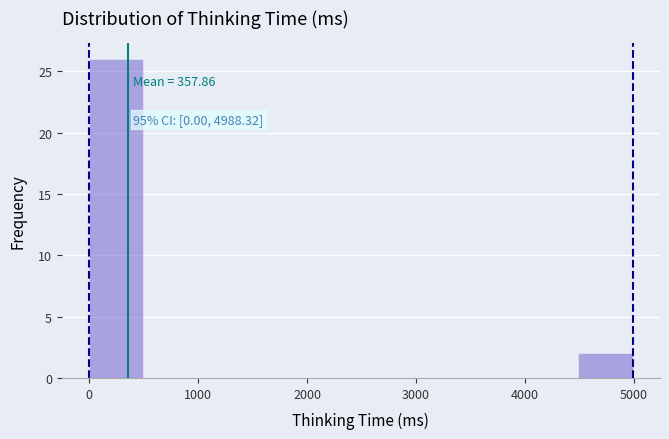

Which range on the x-axis has the tallest bar?

0 to 500